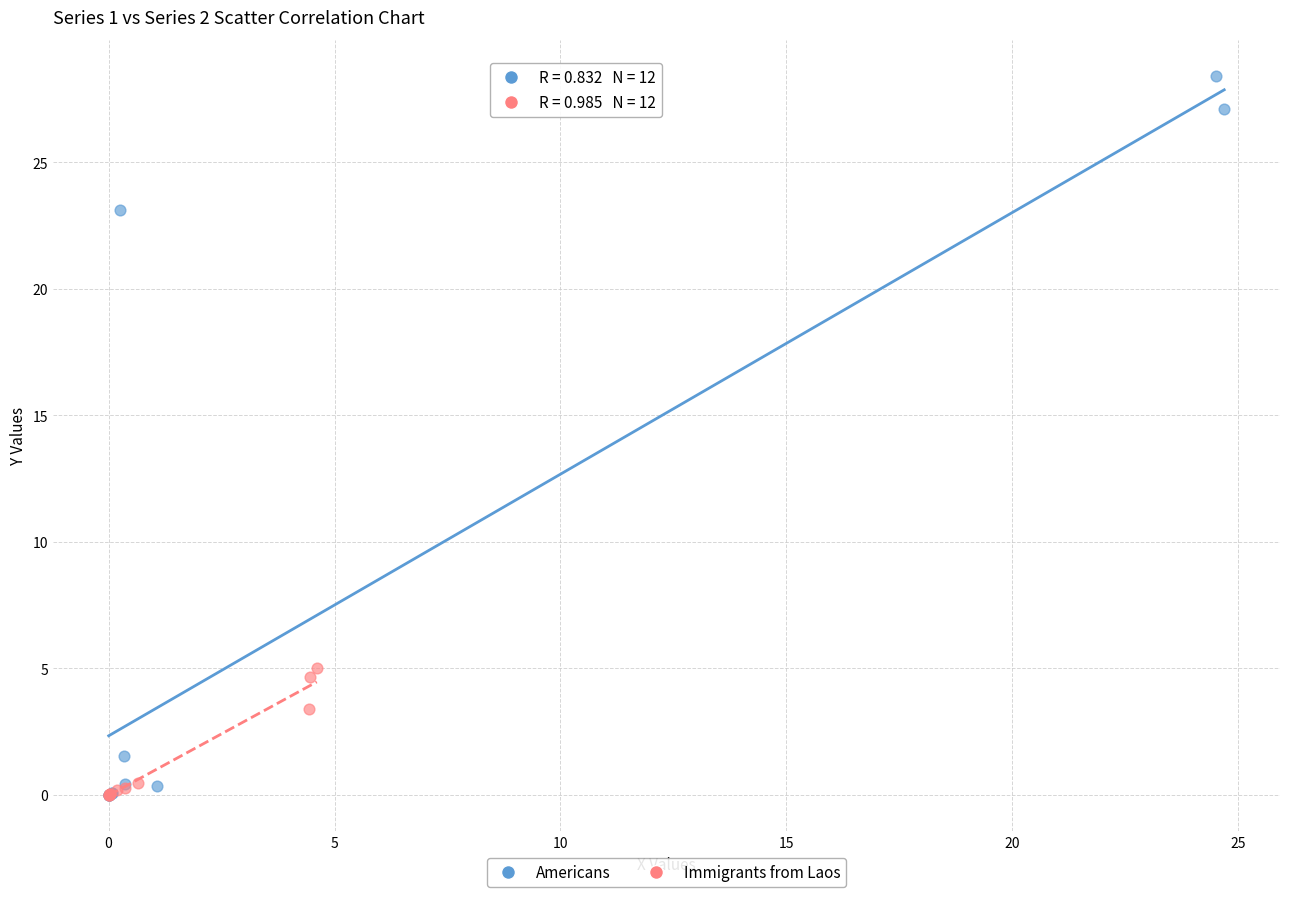

Which series reaches the maximum Y coordinate?

Americans